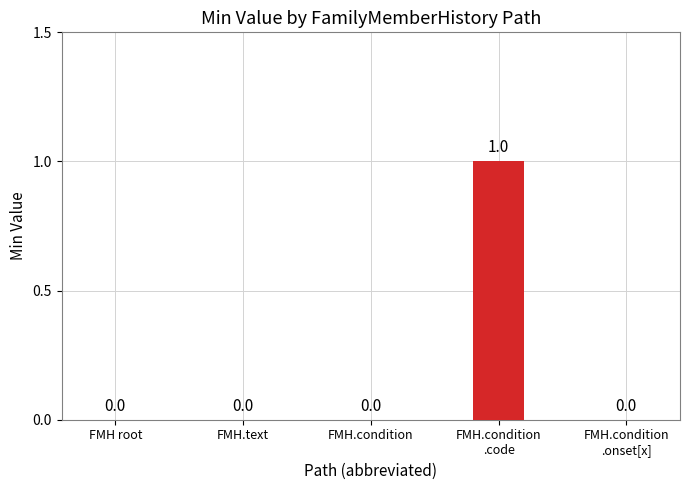

Are the bars grouped side by side (vs. stacked)?

Yes